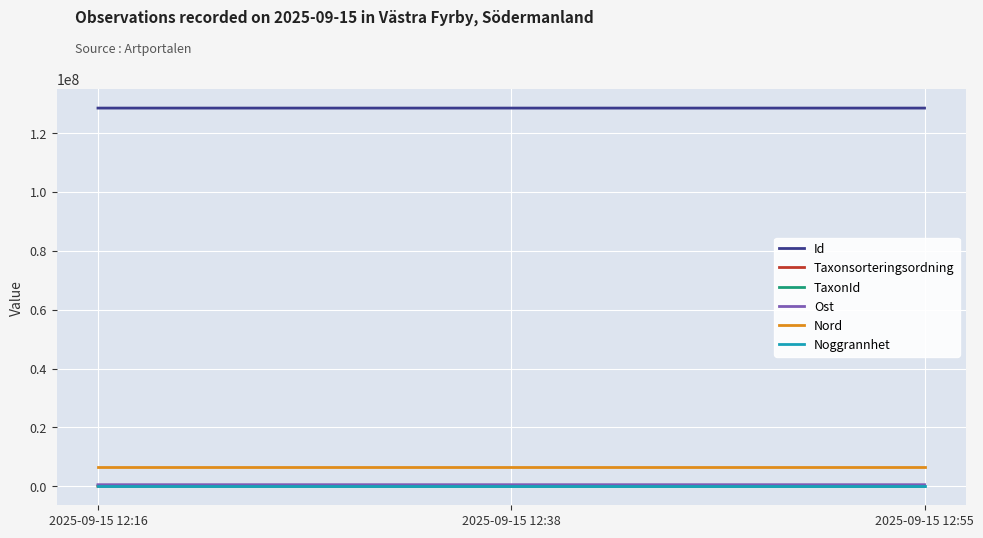

What is the smallest value displayed?

4